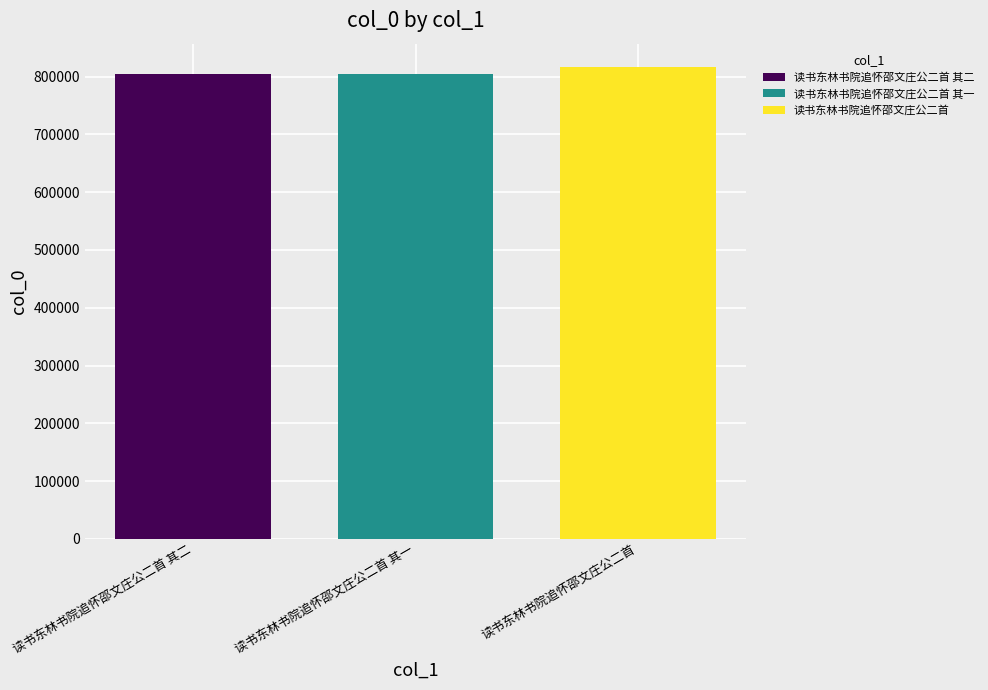

How many bars are there in total?

3